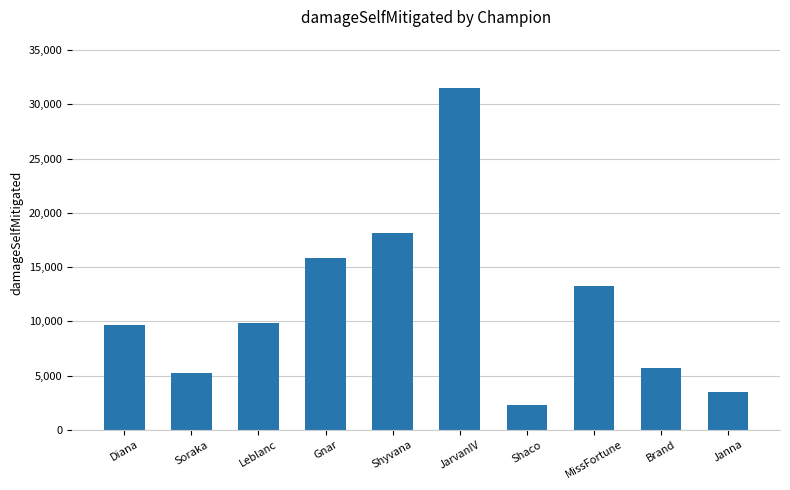

At which category does the chart reach its peak across all series?

JarvanIV